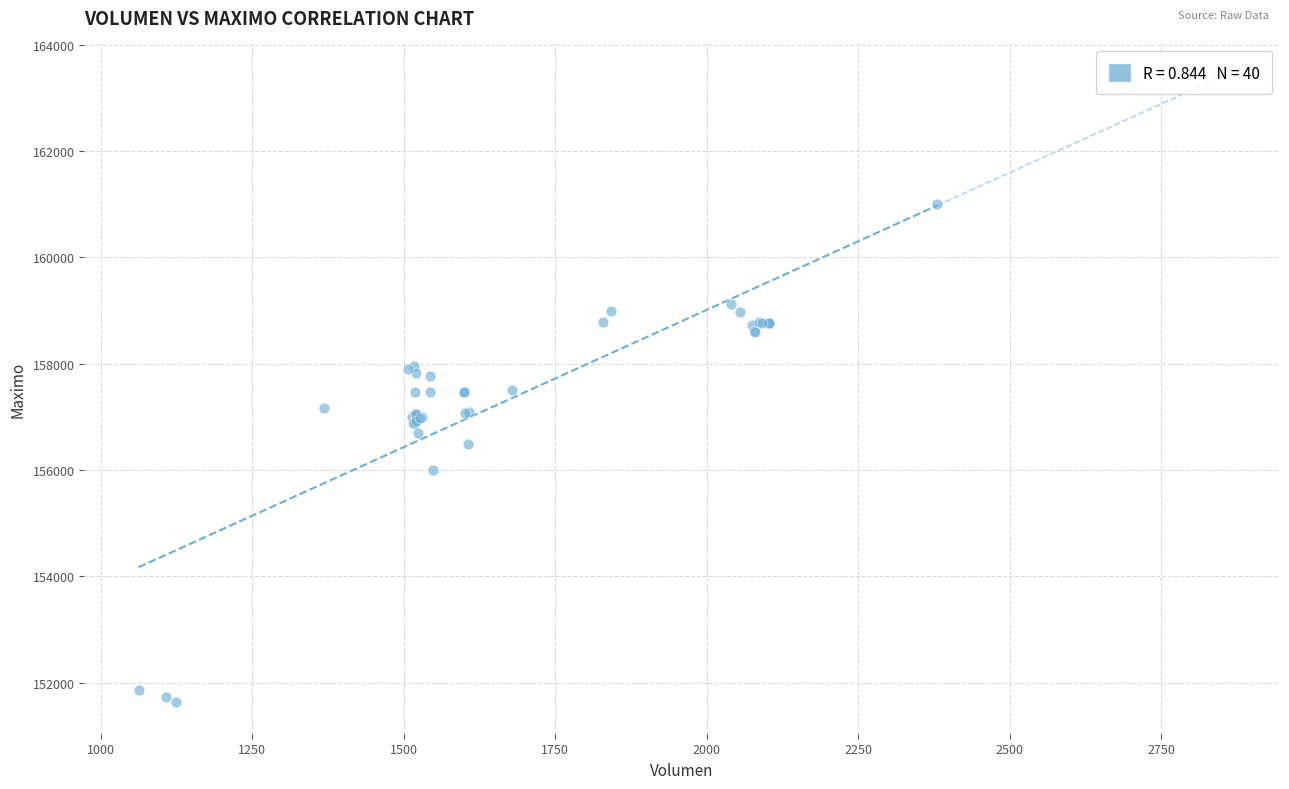

What Y value in the scatter plot is closest to 156316?

156500